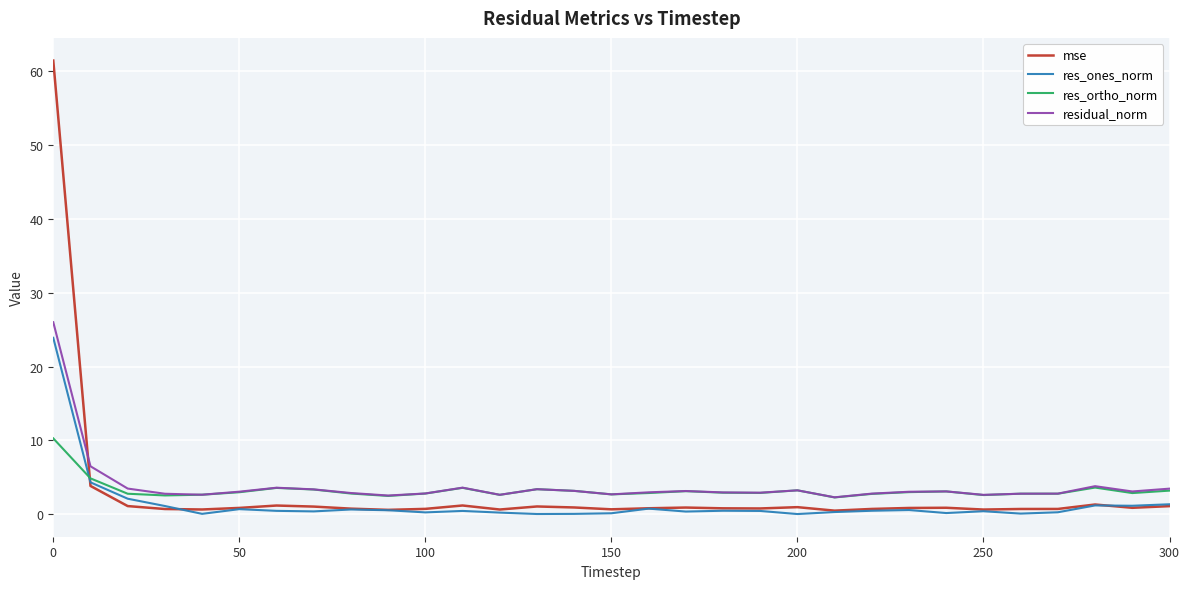

How many intersections are there between mse and residual_norm?

1